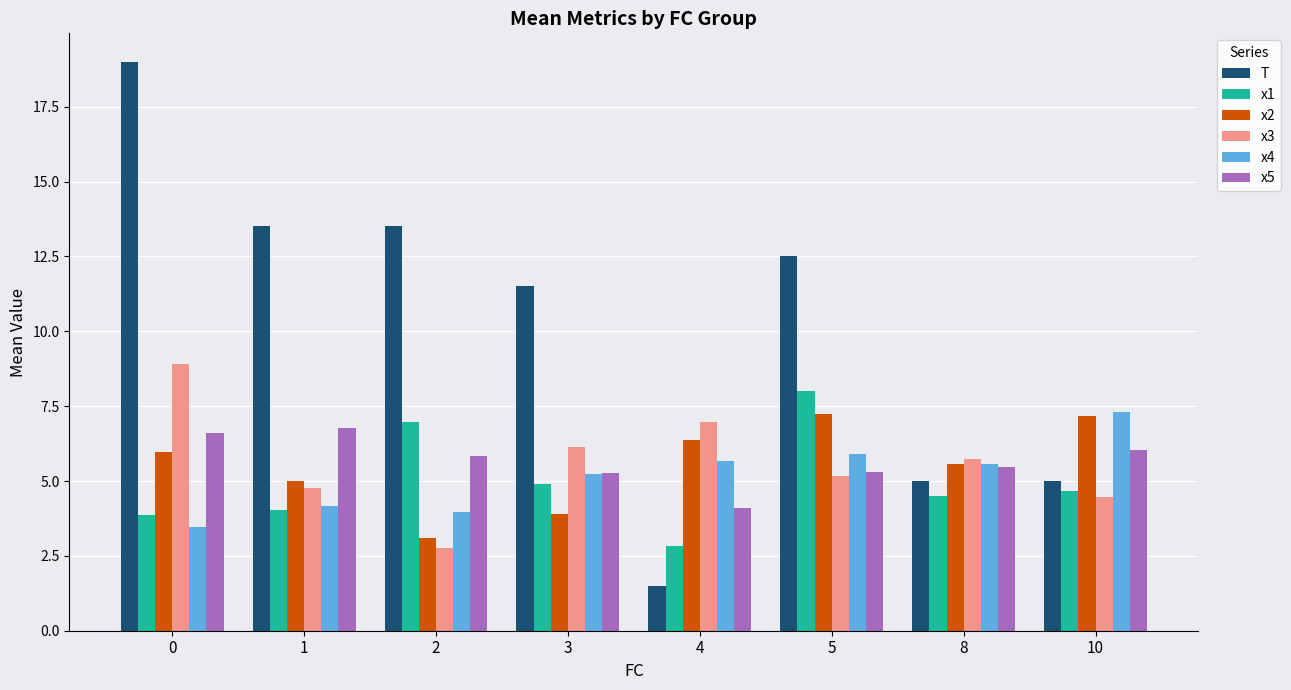

What is the smallest value displayed?

1.5